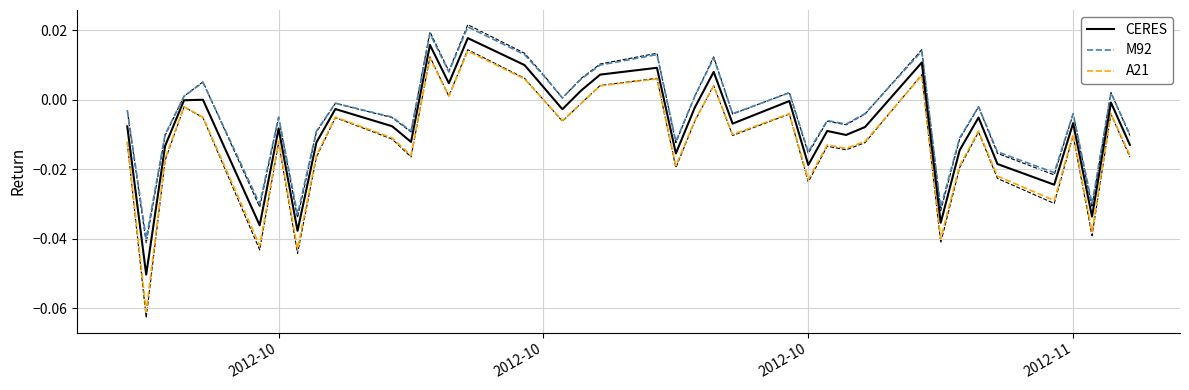

How many values in CERES are below zero?

29